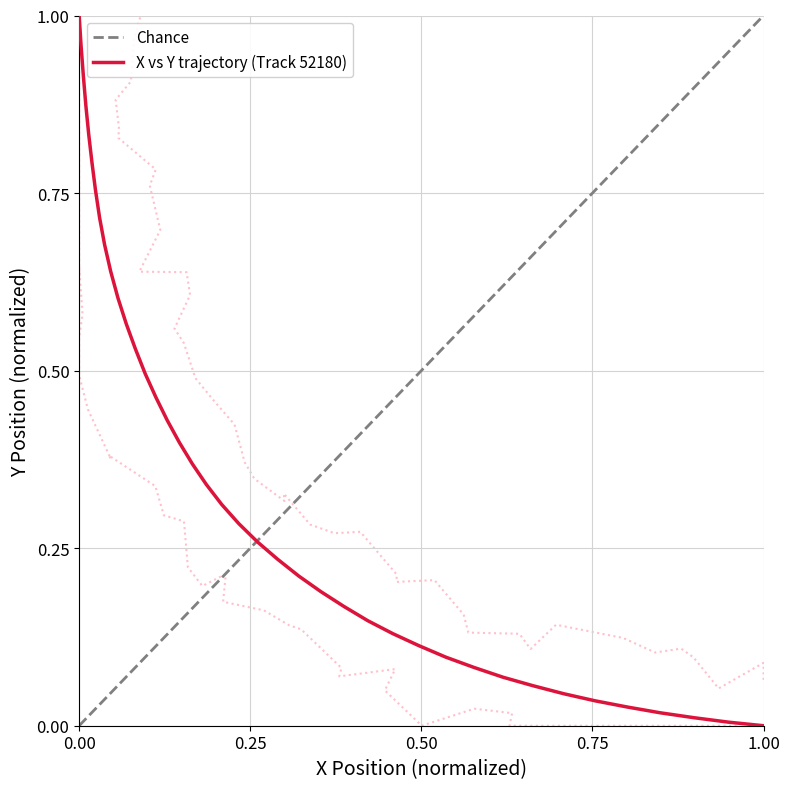

Does the chart have visible grid lines?

Yes